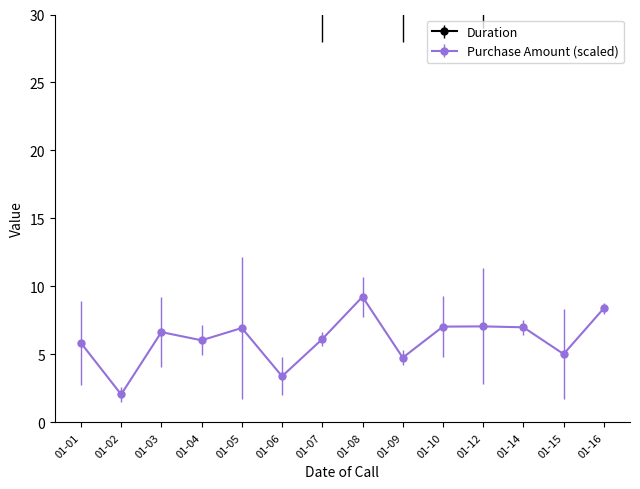

At 2023-01-08, list the series in order from largest to smallest.

Purchase Amount, Duration